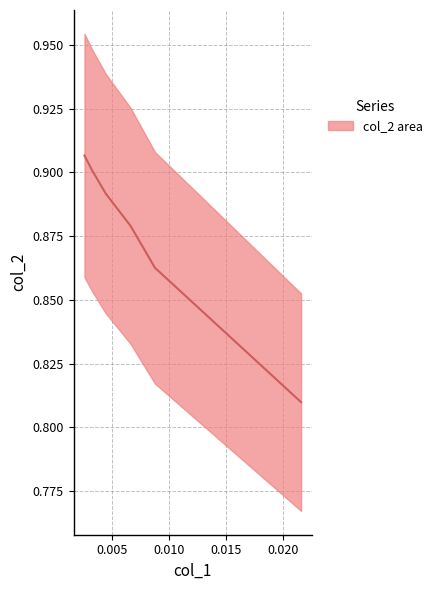

What is the maximum value shown in the chart?

0.9